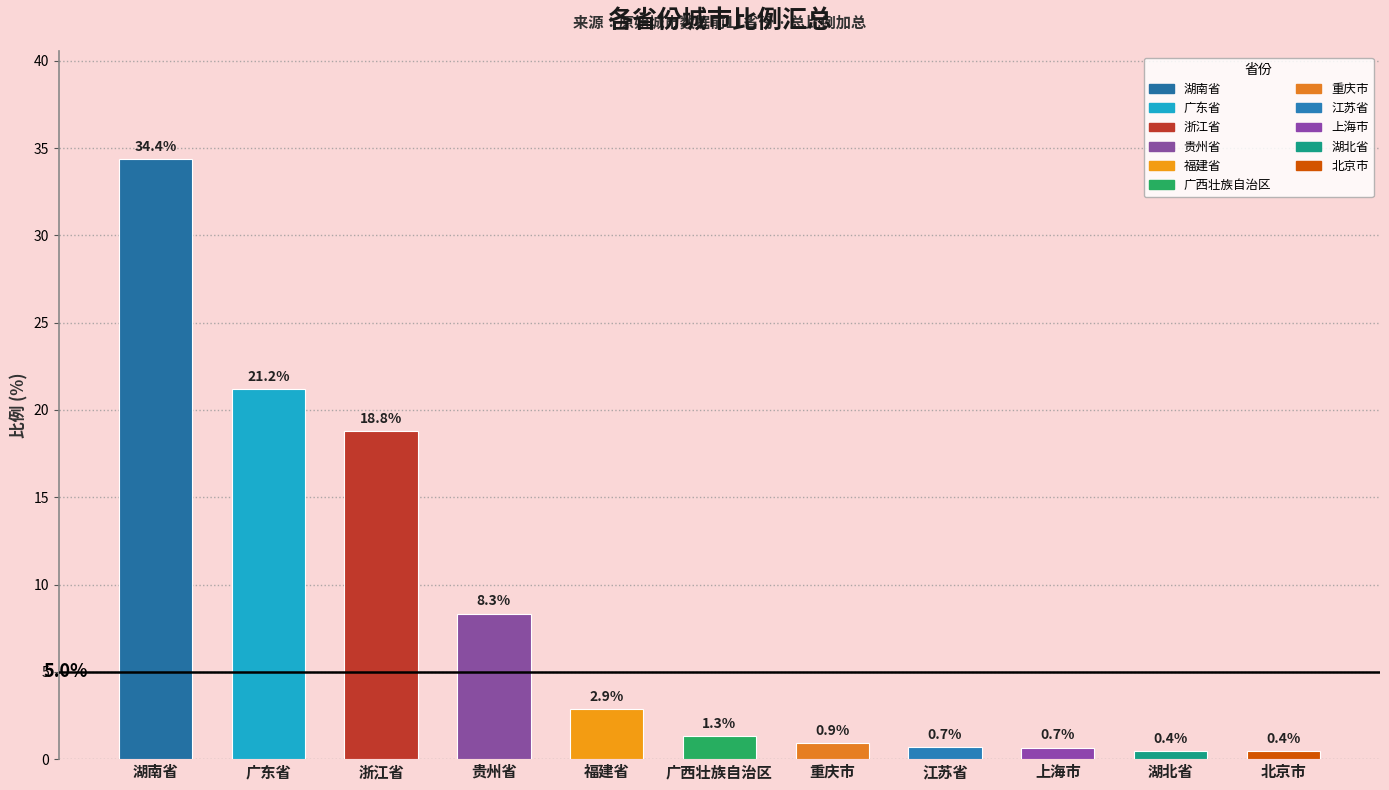

Which label corresponds to the largest value in the chart?

湖南省